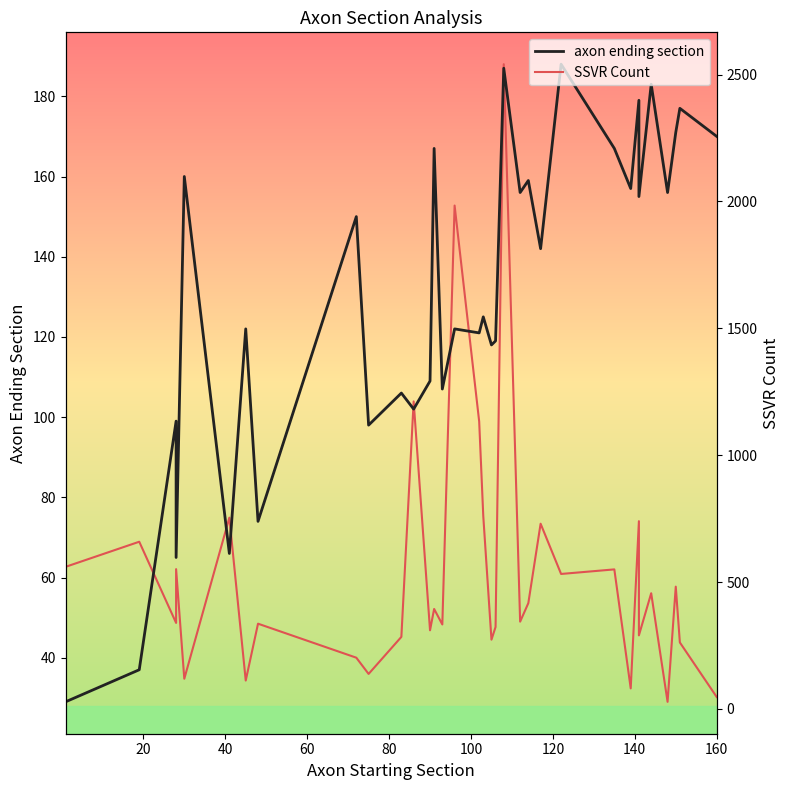

Where is the first local maximum for SSVR Count?

20